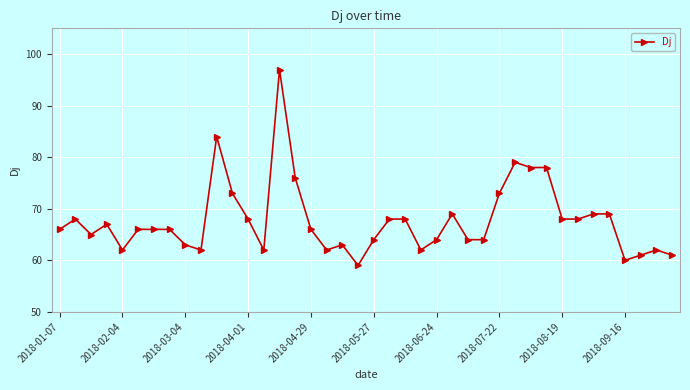

Is this an area chart (filled region under the line)?

No